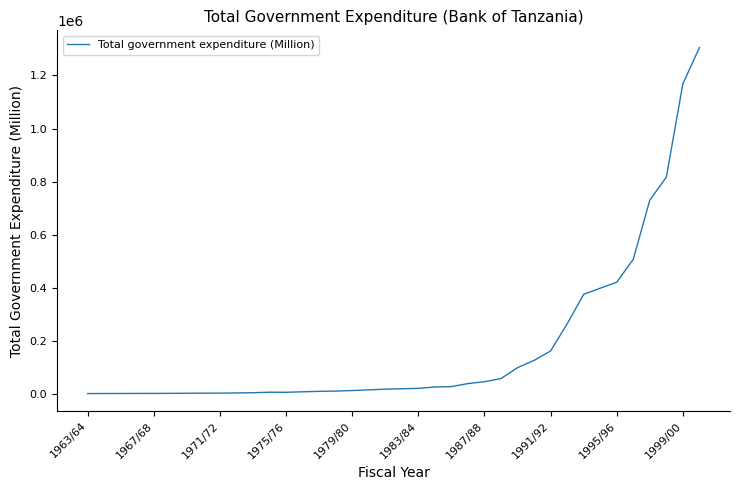

What is the sum of all values?

6708065.2